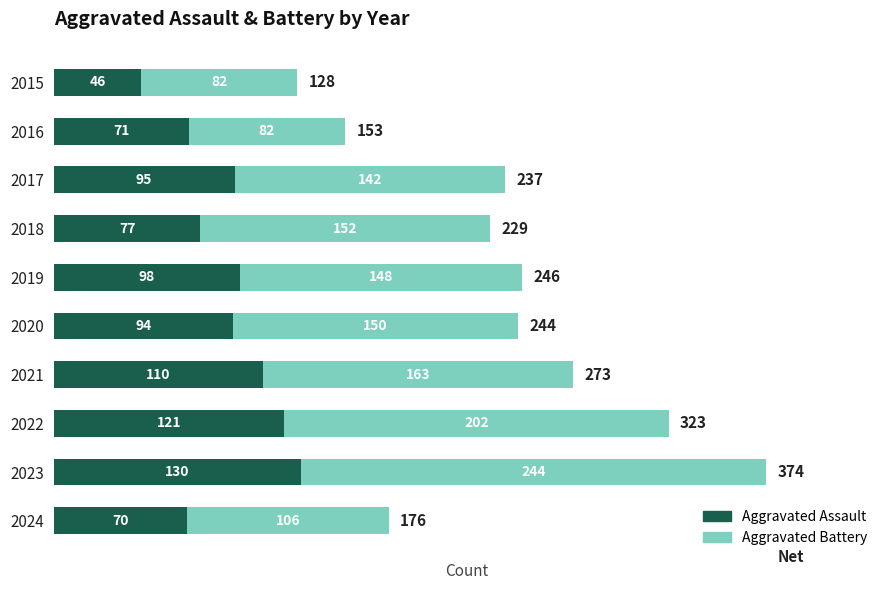

What is the total value across all series at 2015?

128